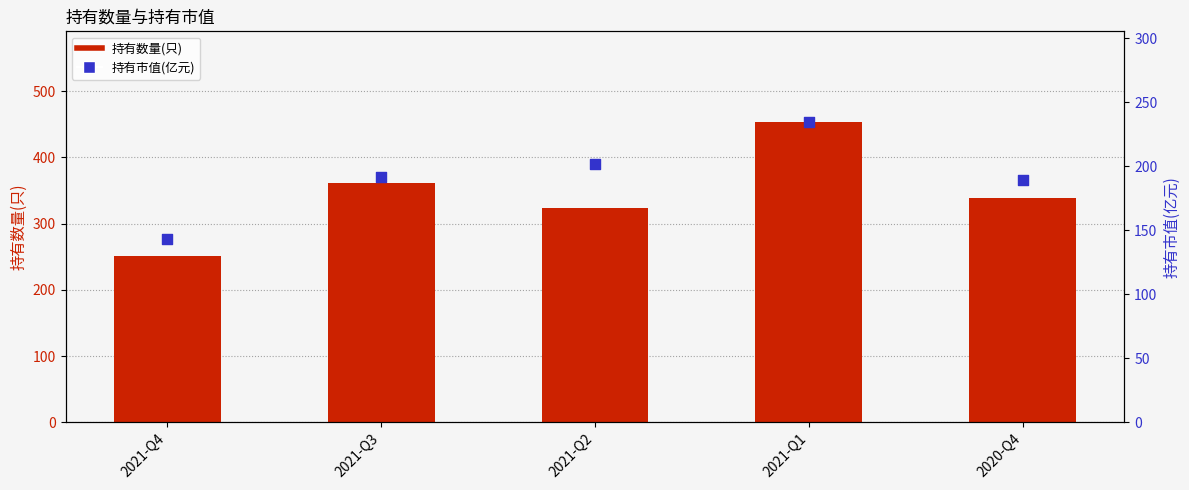

Is the value of 持有数量(只) at 2020-Q4 greater than the value of 持有市值(亿元) at 2021-Q4?

Yes